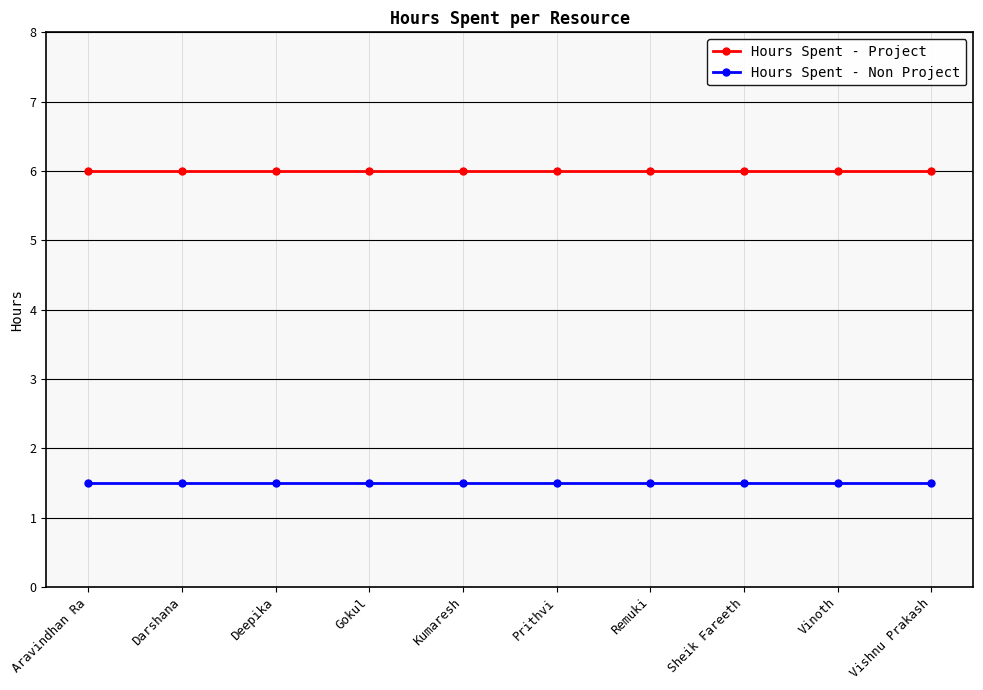

How many lines are shown in the chart?

2